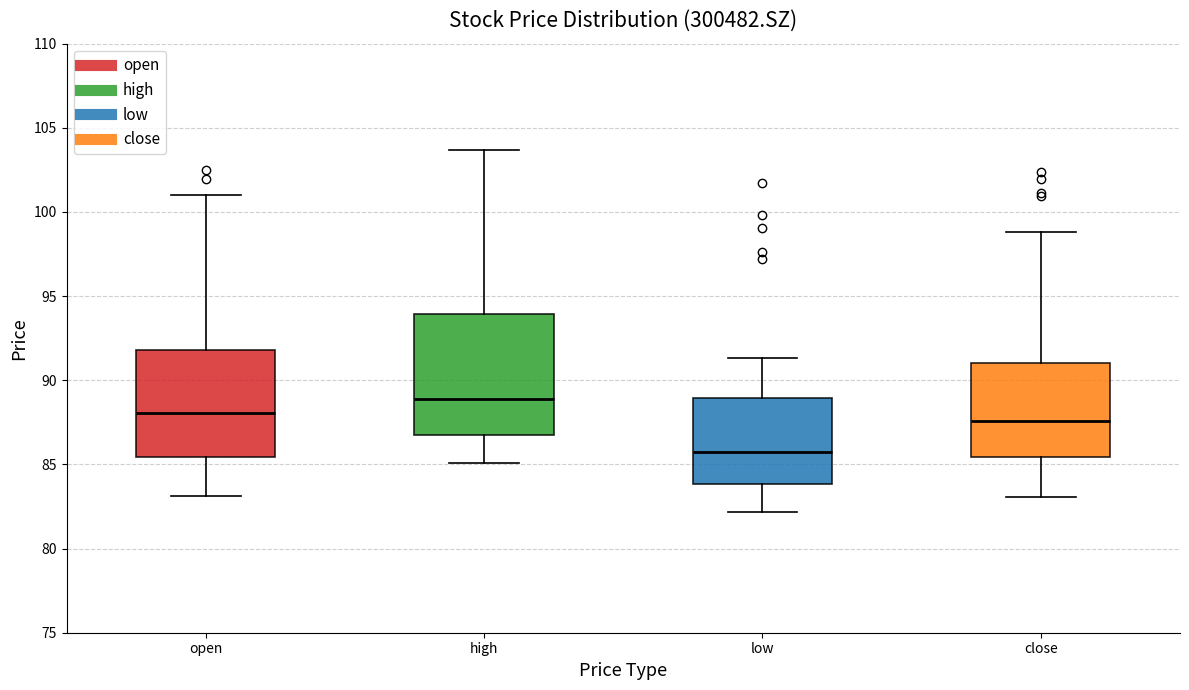

Where is the lower edge of the box for low on the y-axis? The values are not printed on the chart, so give them approximately, as read against the axis.

84.0